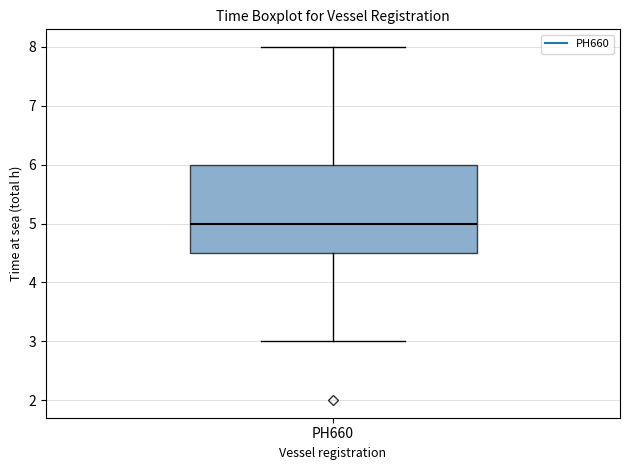

Transcribe this box plot: give where the median line is, the range the box spans, and where the two whiskers end, as read against the y-axis. The values are not printed on the chart, so give them approximately, as read against the axis.

median 5.0, box 4.5 to 6.0, whiskers 3.0 to 8.0